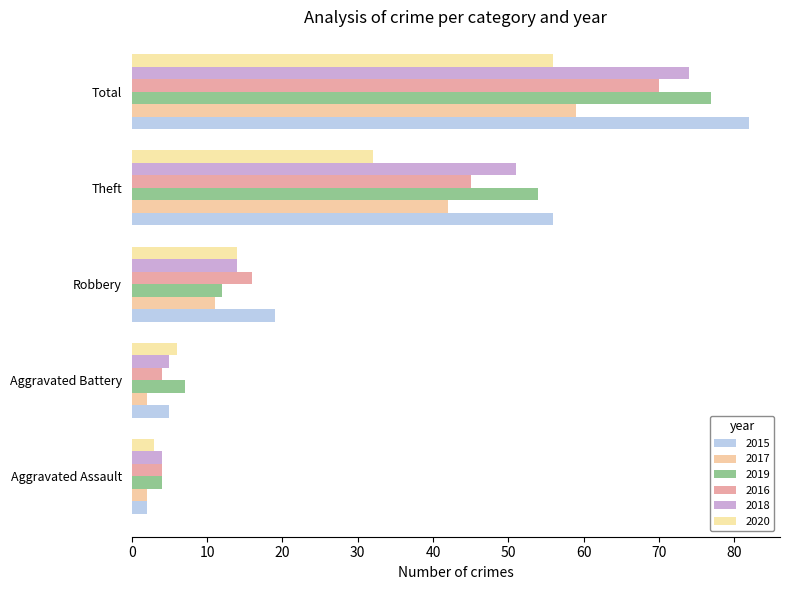

How many categories are shown in the chart?

5